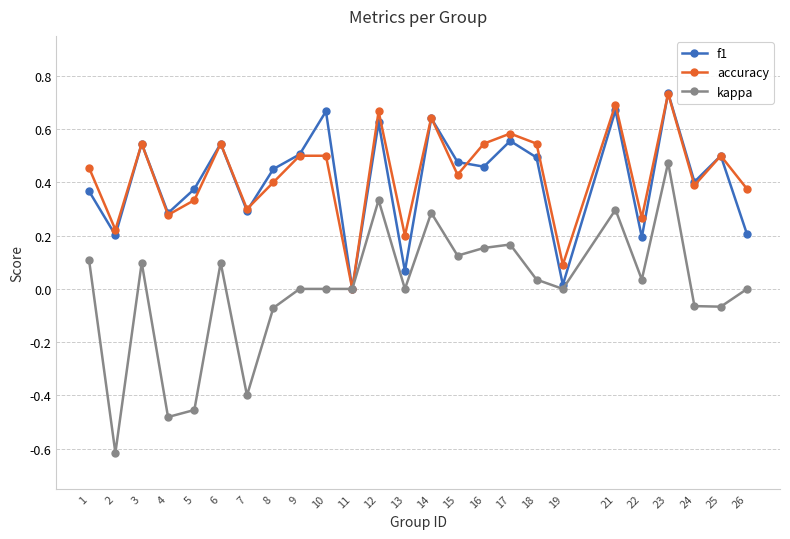

Which series has the largest range (max minus min)?

kappa